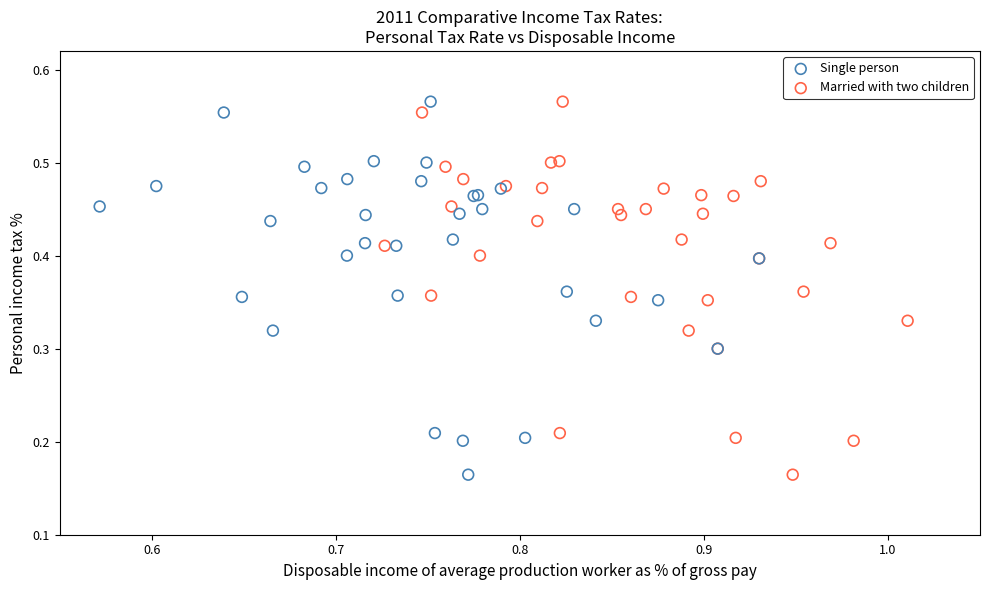

What are all the series names shown in the legend?

Single person, Married with two children